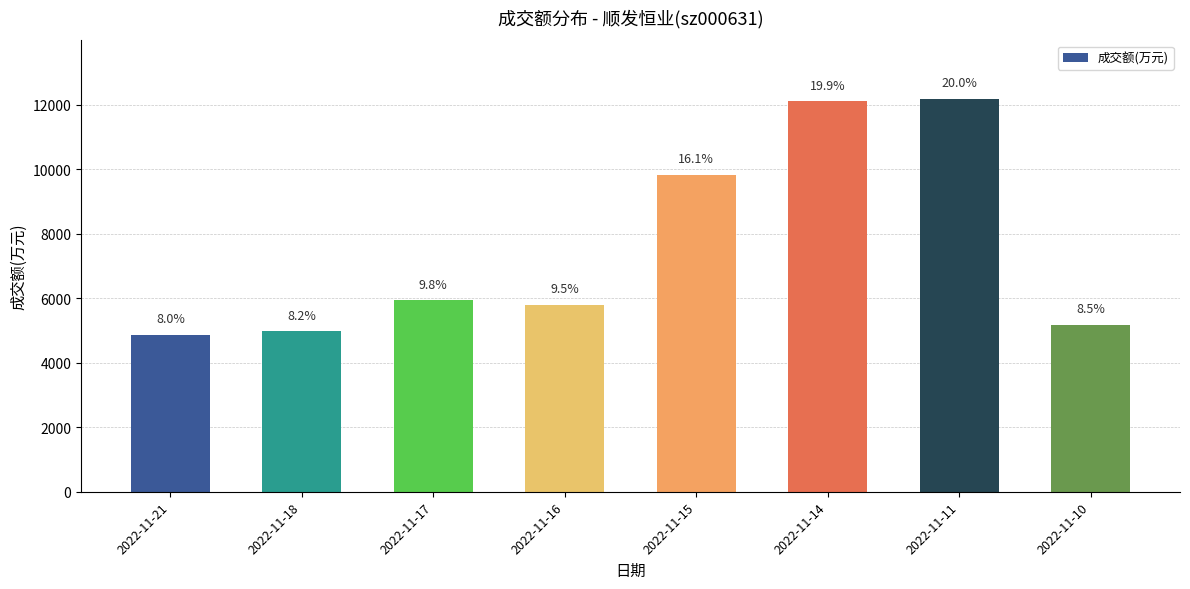

Are the bars horizontal?

No